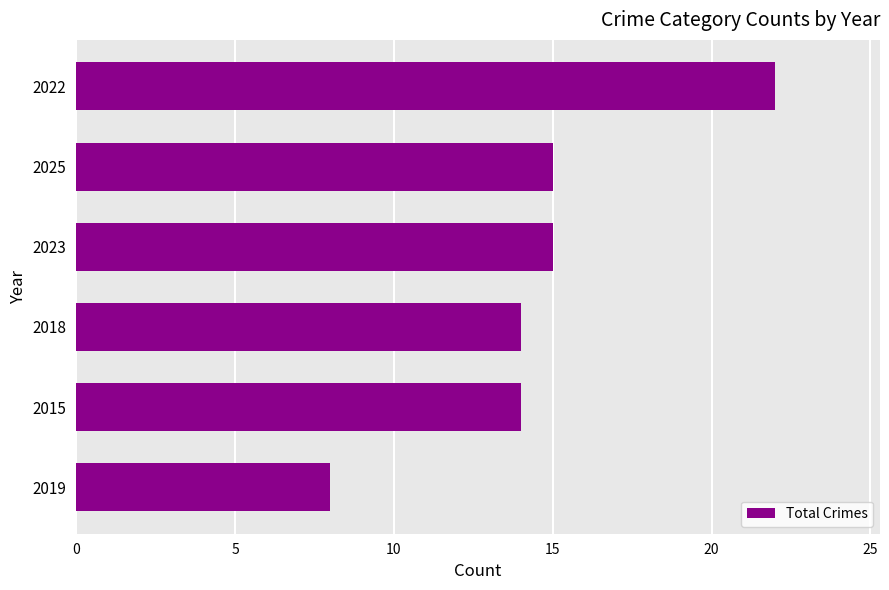

Which has a higher value, 2019 or 2022?

2022